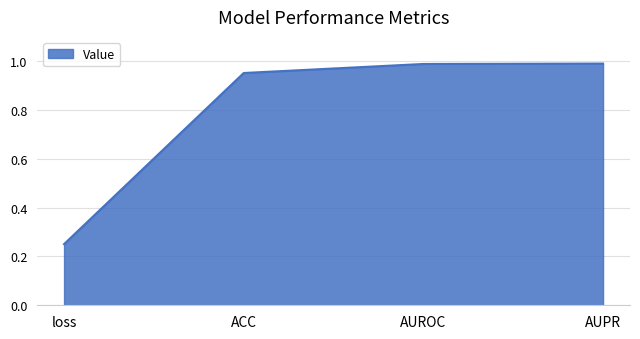

What position from the left is AUPR?

4